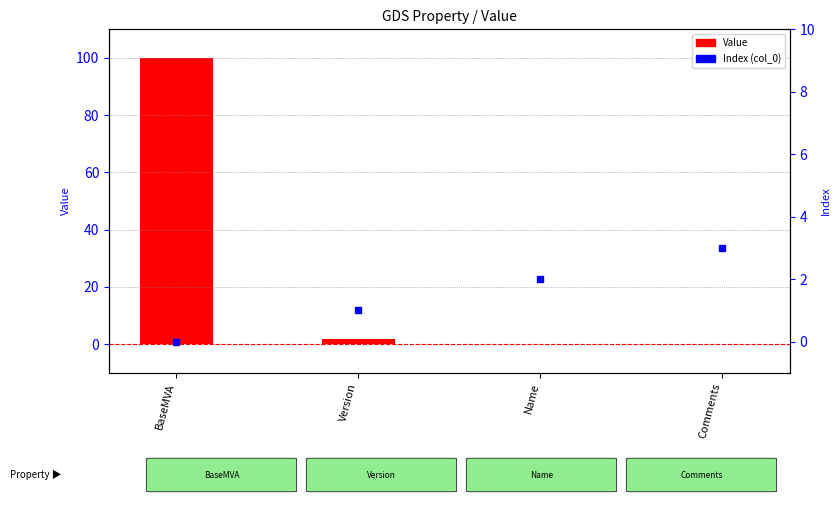

Count the number of data series in this chart.

2